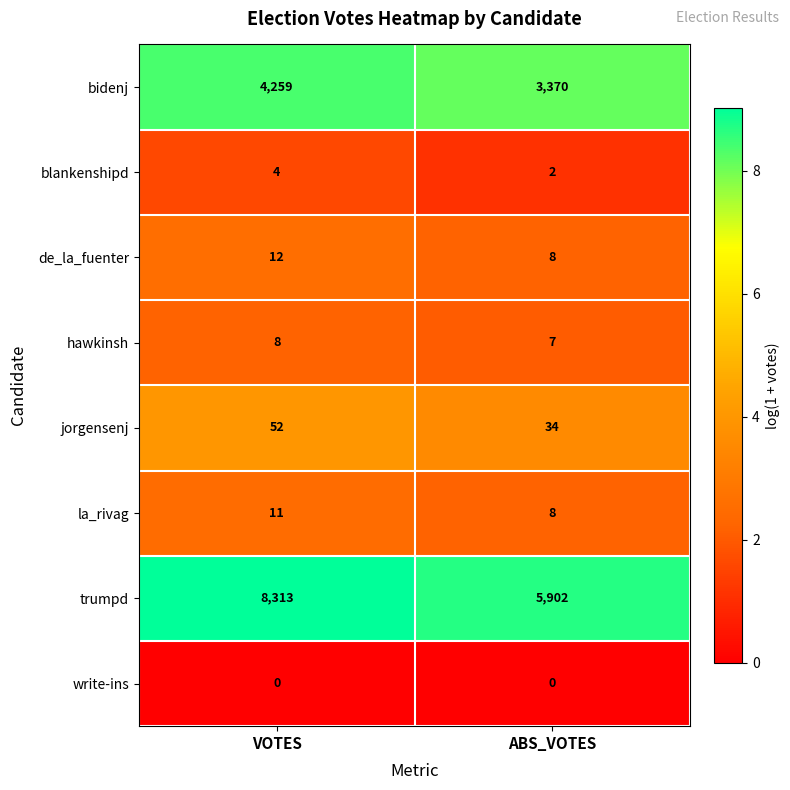

Is it true that de_la_fuenter equals 11 at ABS_VOTES?

False